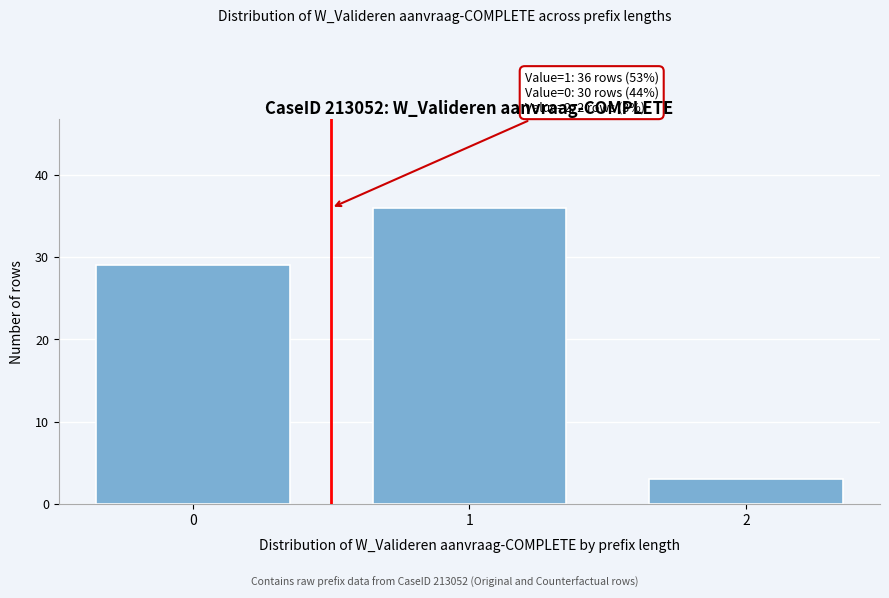

Reading right to left, list all the values displayed in this chart.

3	36	29